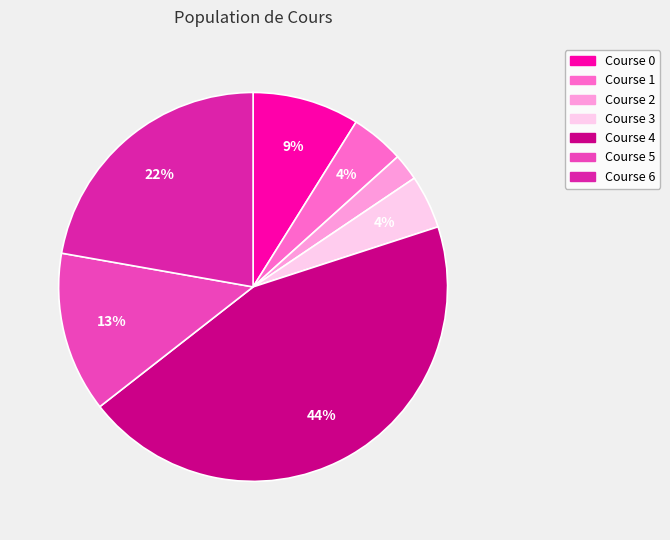

Is the sum of Course 6 and Course 1 greater than half?

No